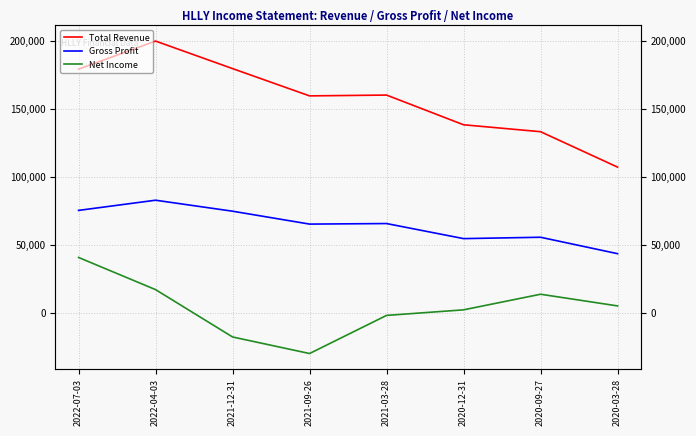

What are all the series names shown in the legend?

Total Revenue, Gross Profit, Net Income